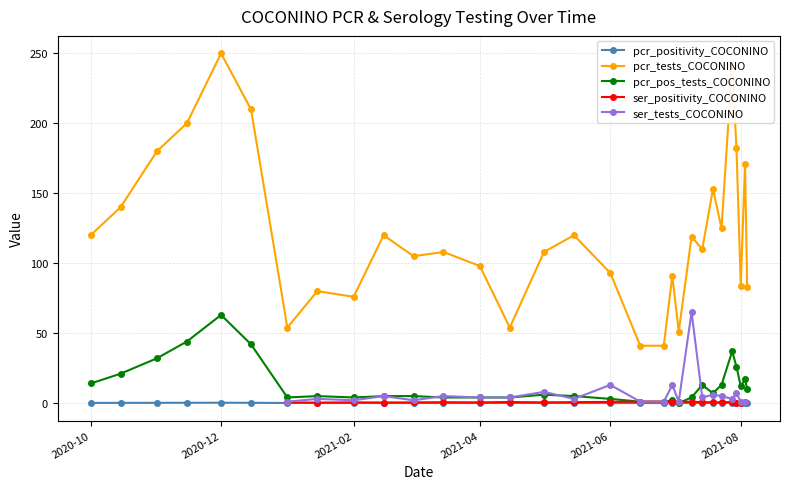

True or false: pcr_tests_COCONINO has more than 2 interior local peaks.

True